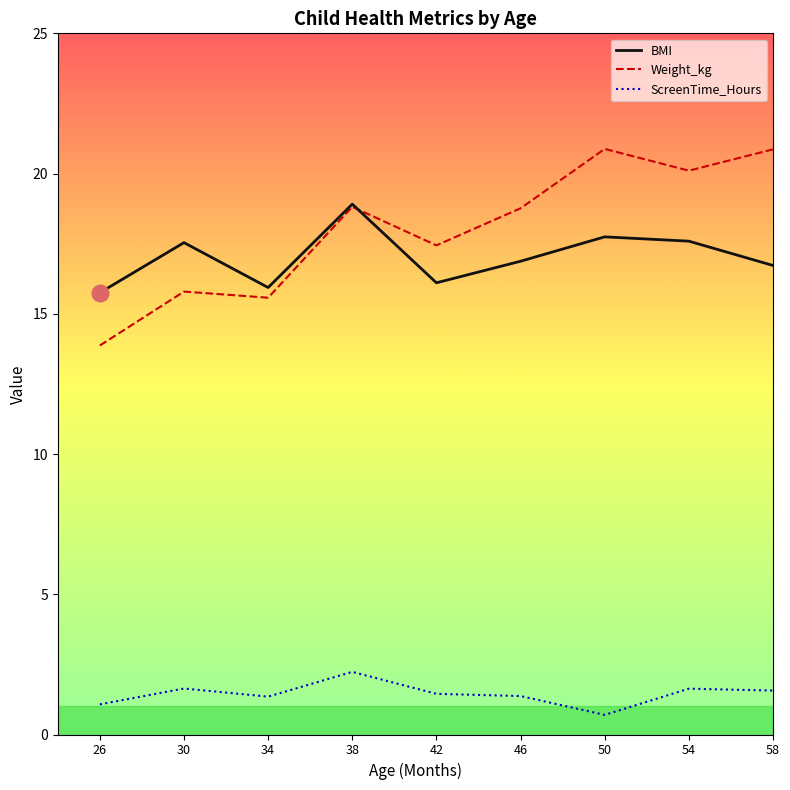

True or false: ScreenTime_Hours and Weight_kg intersect in this chart.

False